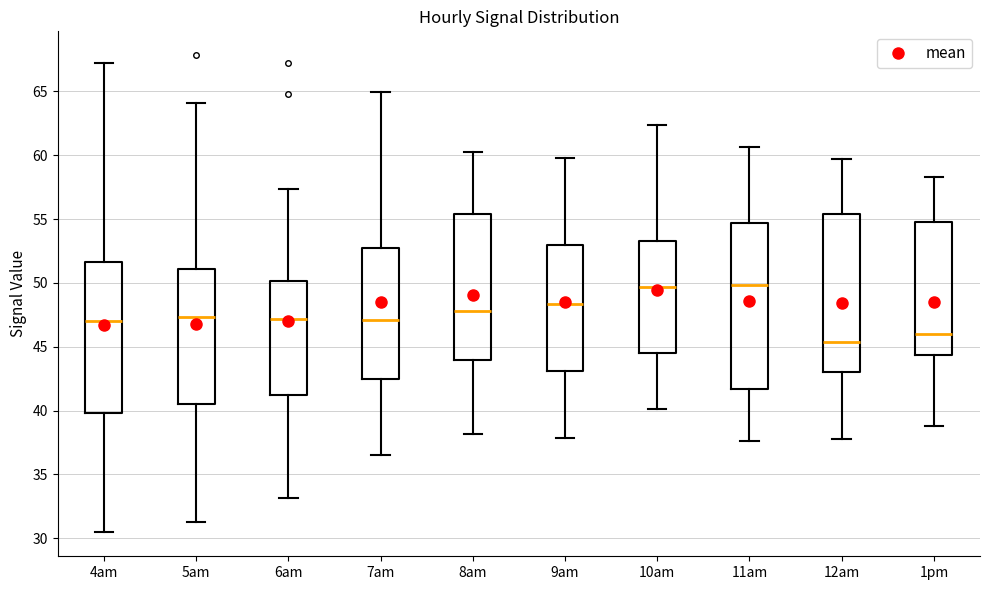

Where does the lower whisker of the box for 12am end on the y-axis? The values are not printed on the chart, so give them approximately, as read against the axis.

38.0